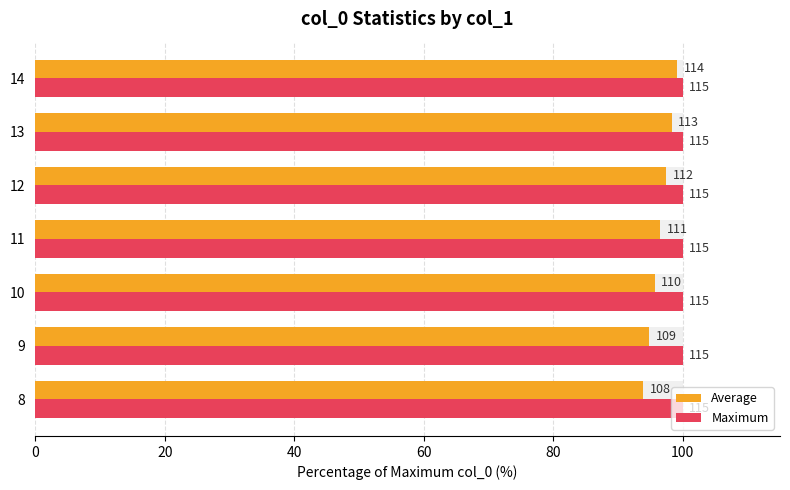

The Average series shows 30.3 at 13. True or false?

False